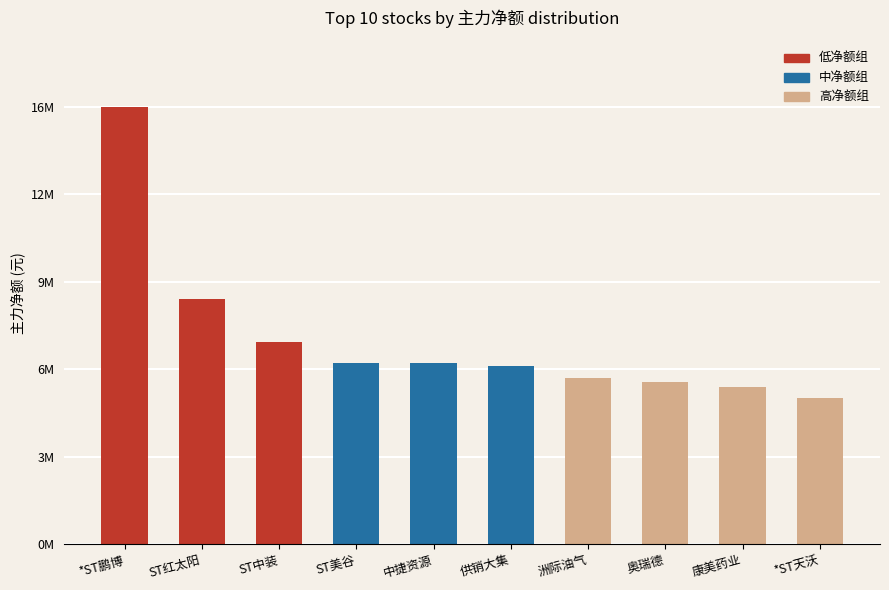

Which label corresponds to the smallest value in the chart?

*ST天沃